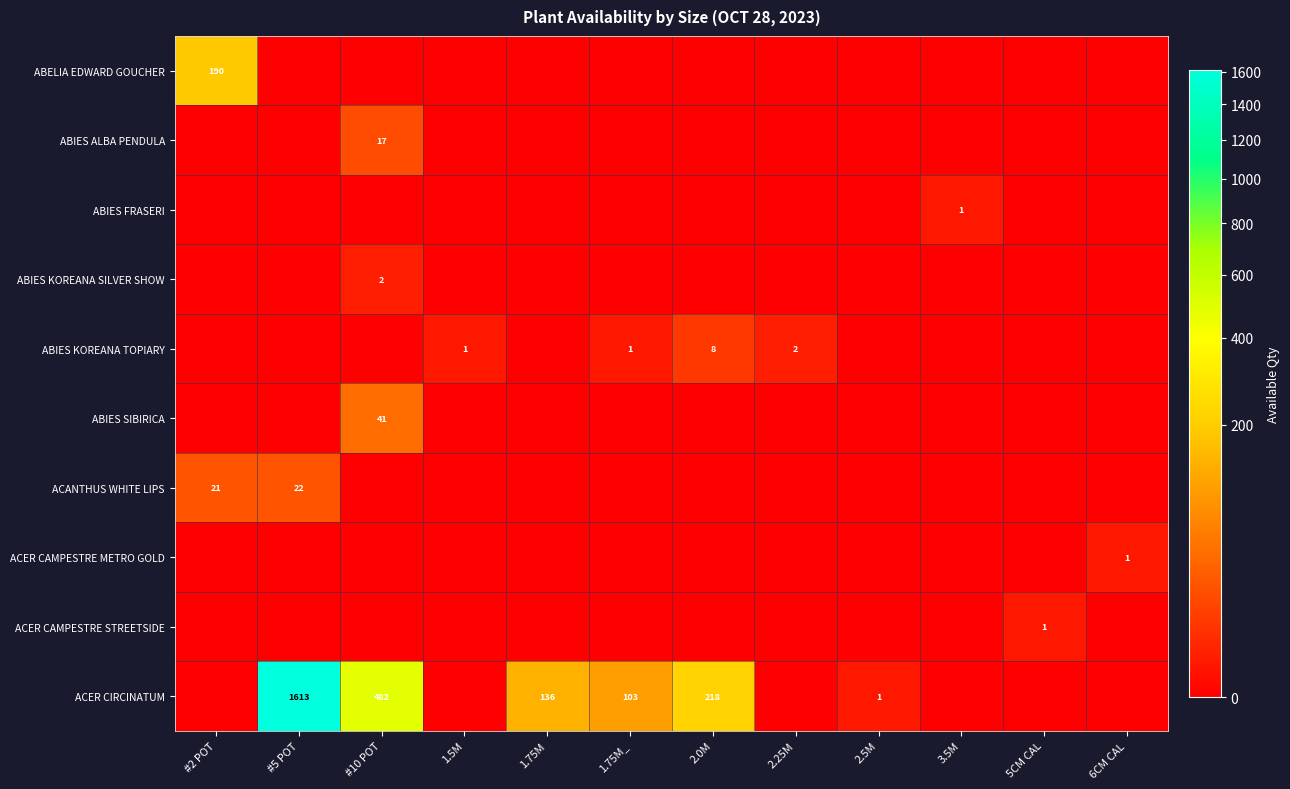

True or false: ACER CIRCINATUM has a value of 136 at 1.75M.

True